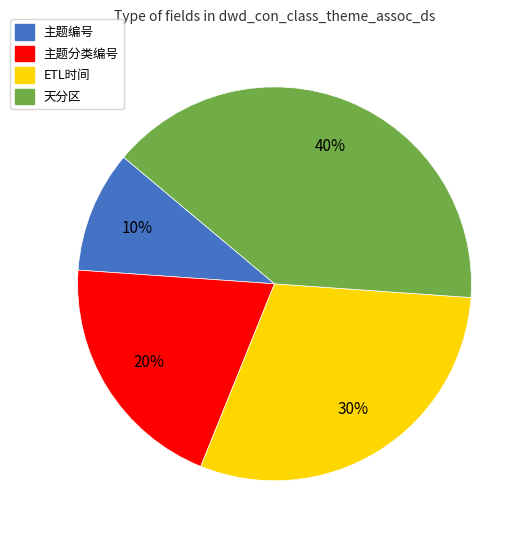

To the nearest percent, what is the combined percentage of 主题编号 and 主题分类编号?

30%